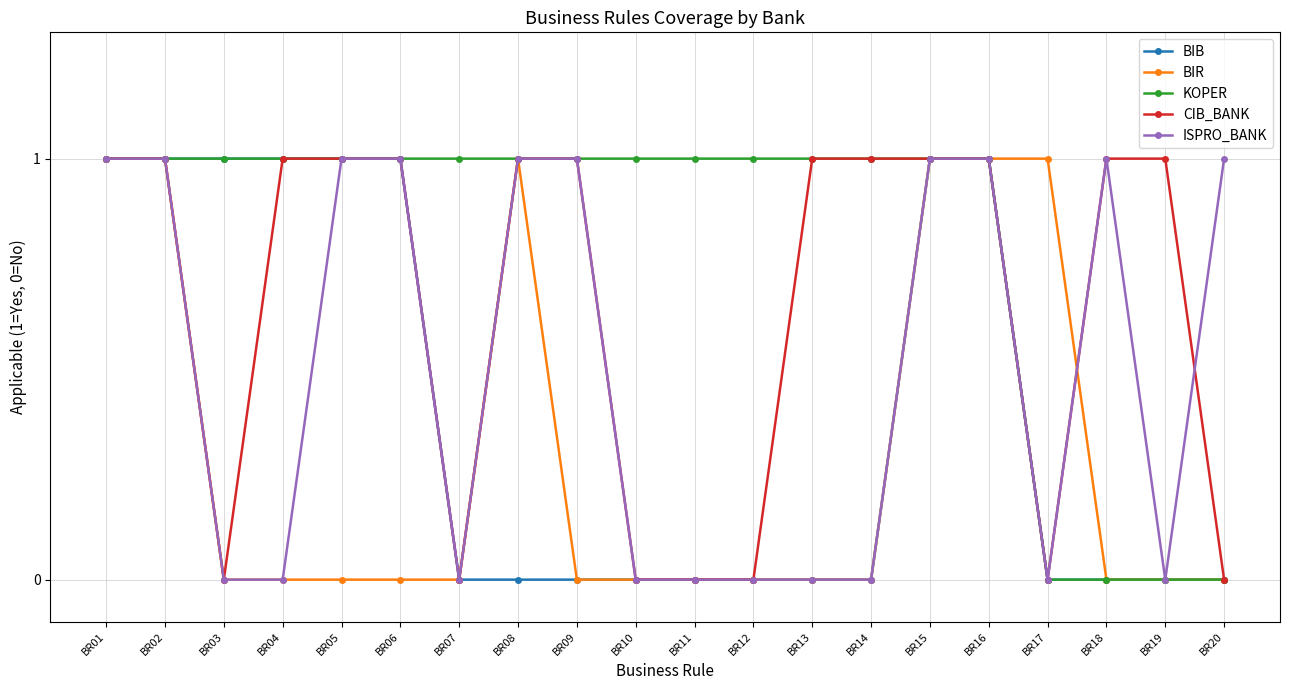

How many lines are shown in the chart?

5